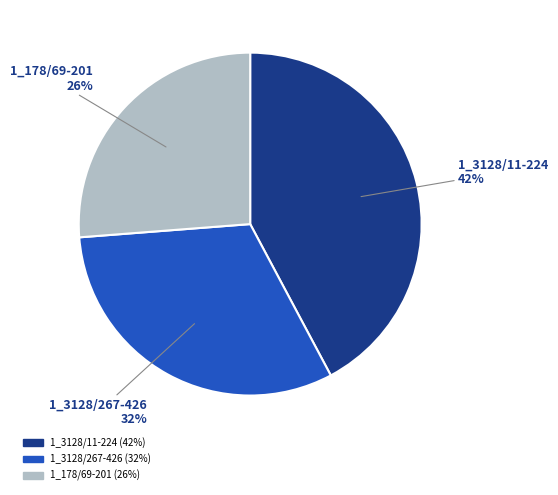

What percentage is the 1_3128/11-224 slice, to the nearest percent?

42%